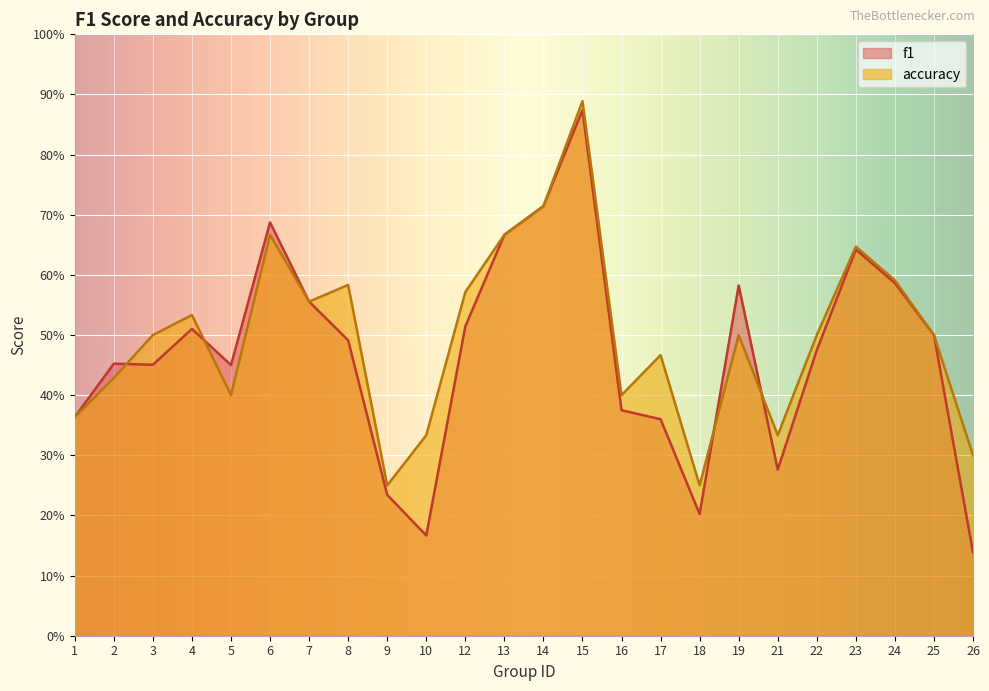

How many intersections are there between f1 and accuracy?

4